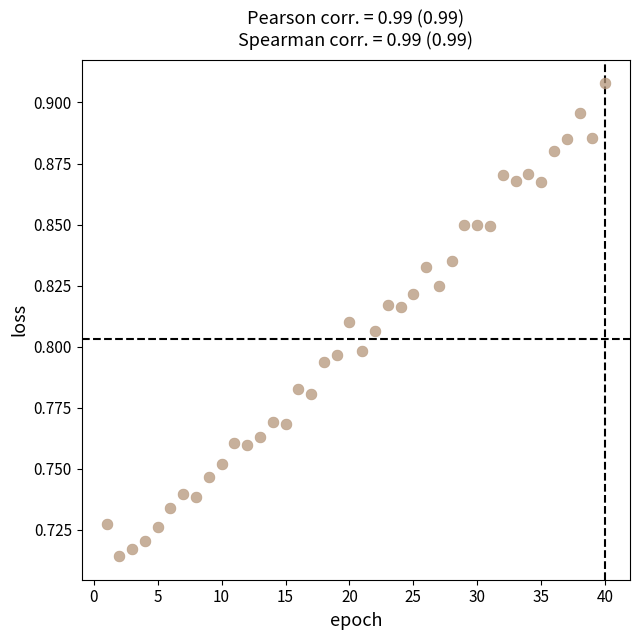

What is the range of X values (max minus min)?

39.0